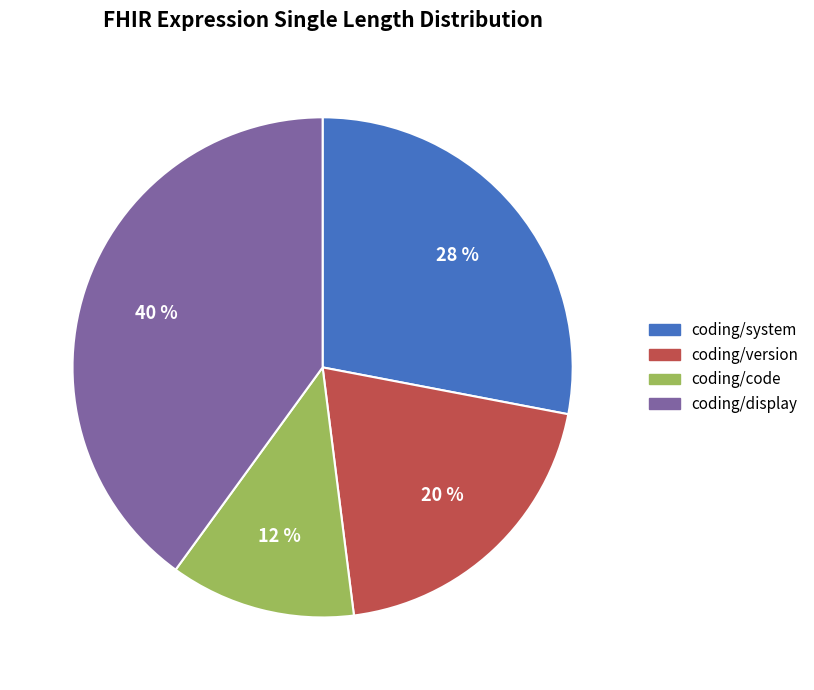

Rank the categories by value from highest to lowest.

coding/display, coding/system, coding/version, coding/code